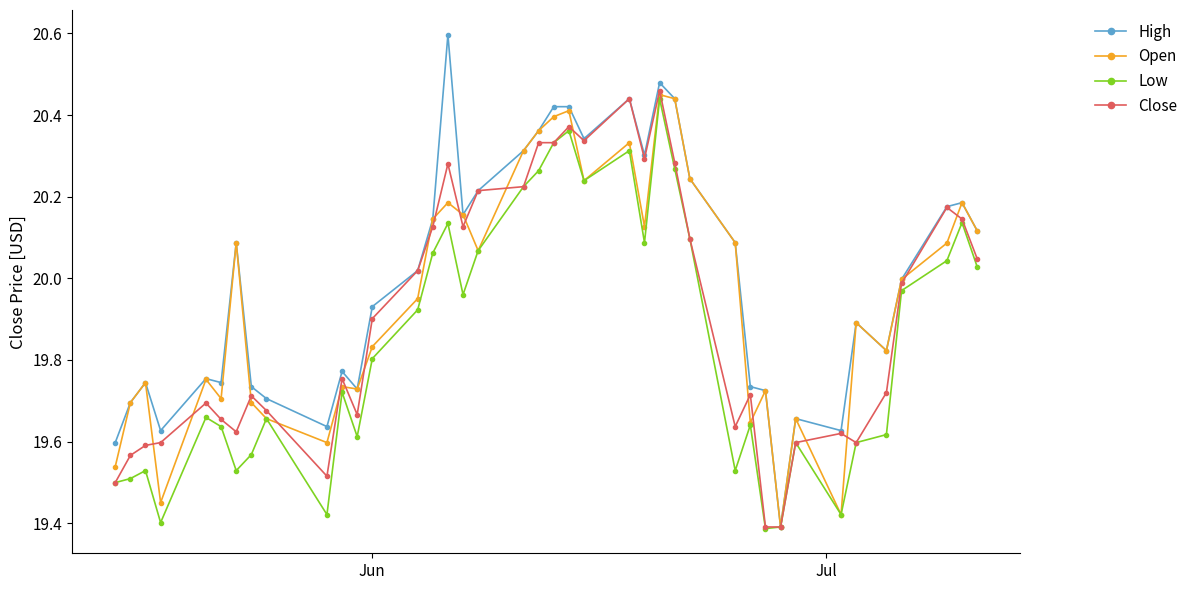

True or false: Open has more than 1 points higher than both neighbors.

True